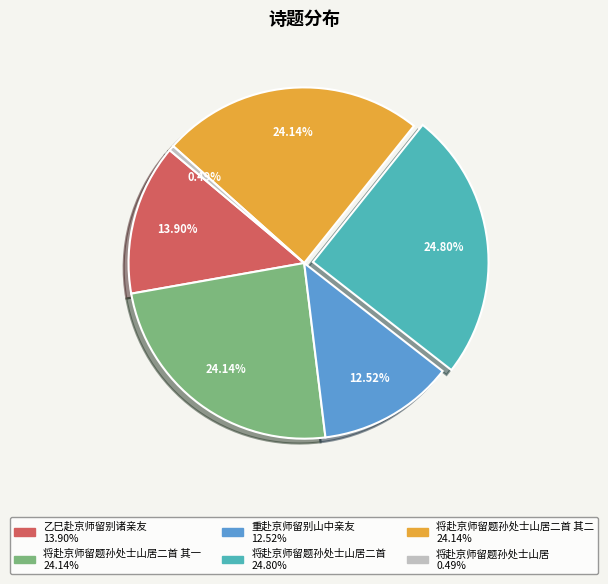

Is there any slice that represents more than half of the pie?

No